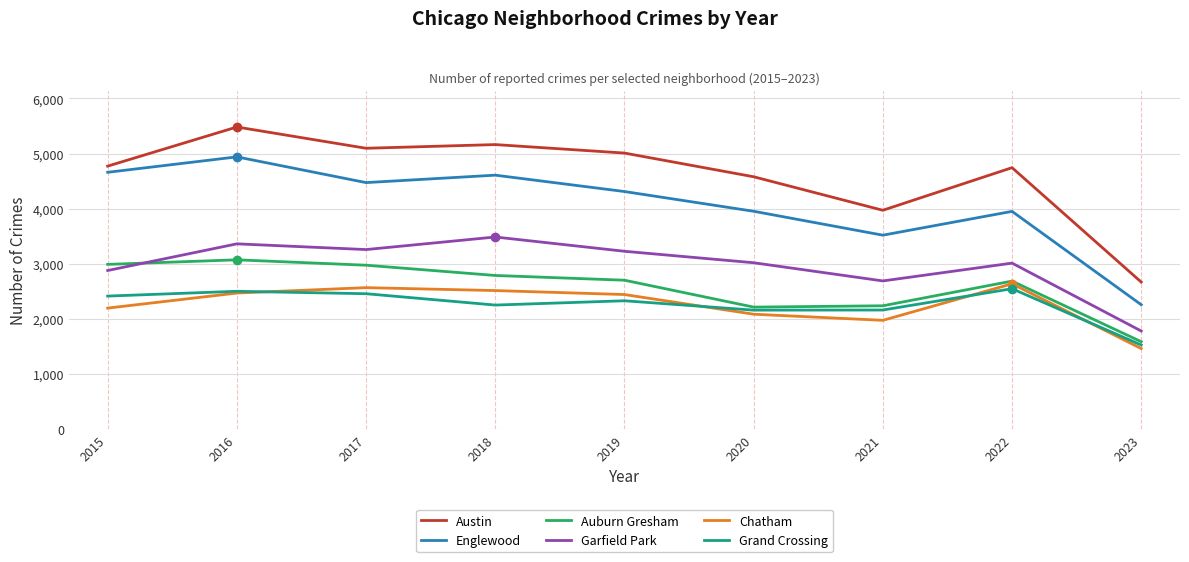

Is the value of Chatham at 2020 greater than the value of Austin at 2023?

No